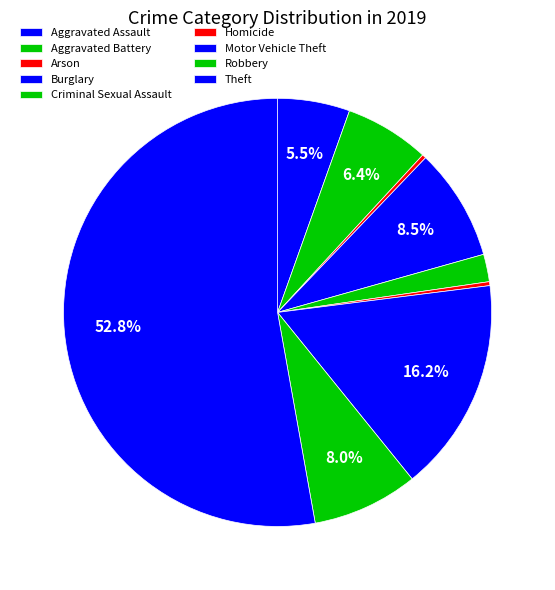

Rank the categories by value from highest to lowest.

Theft, Motor Vehicle Theft, Burglary, Robbery, Aggravated Battery, Aggravated Assault, Criminal Sexual Assault, Arson, Homicide